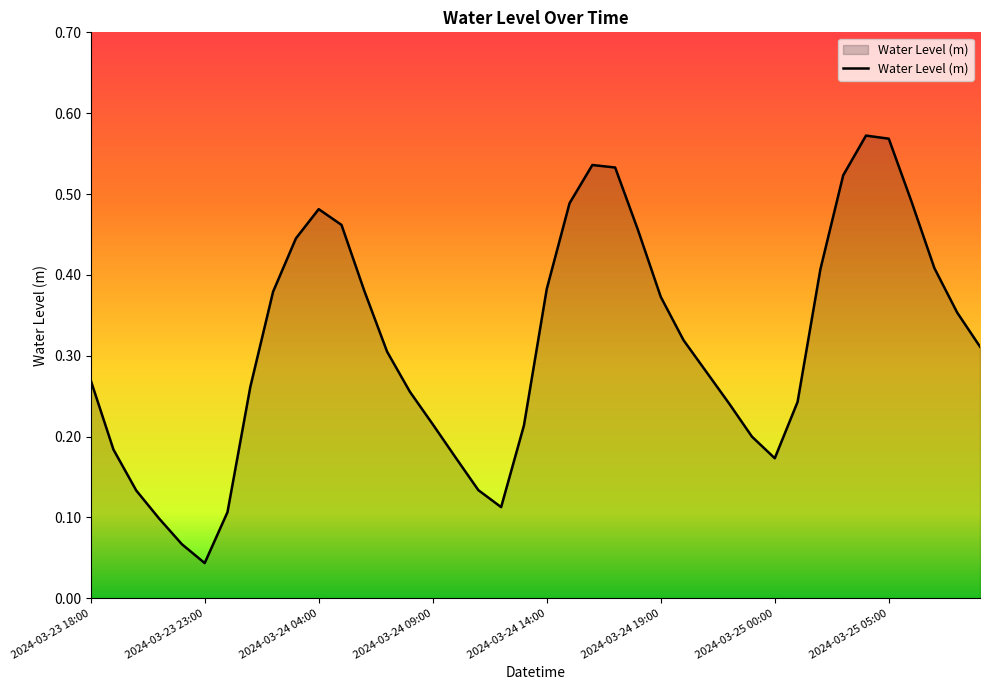

The chart shows a value of 0.1 at 2024-03-23 23:00. True or false?

False